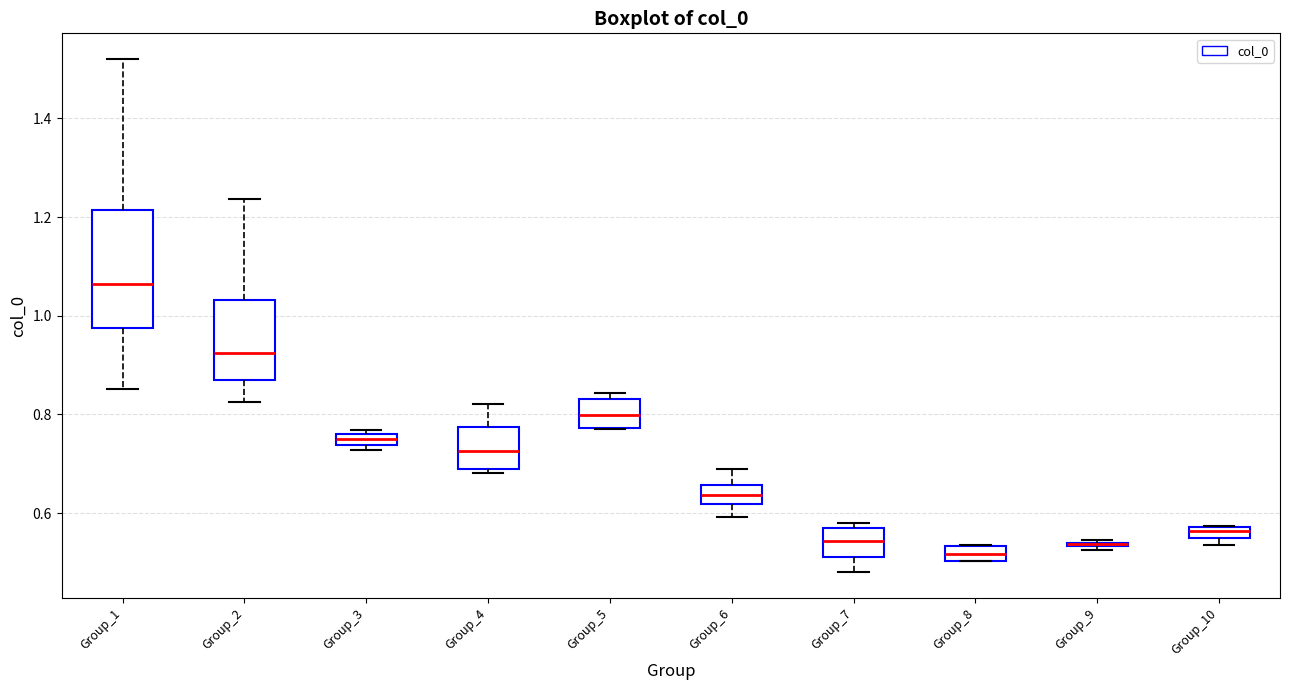

Where does the lower whisker of the box for Group_2 end on the y-axis? The values are not printed on the chart, so give them approximately, as read against the axis.

0.82